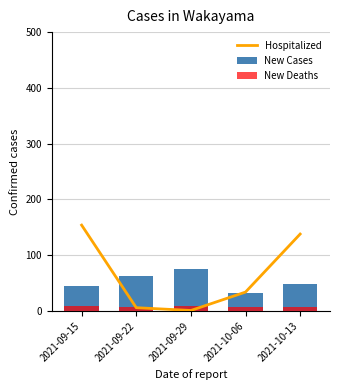

Where does the Hospitalized series first go above 34?

2021-09-15